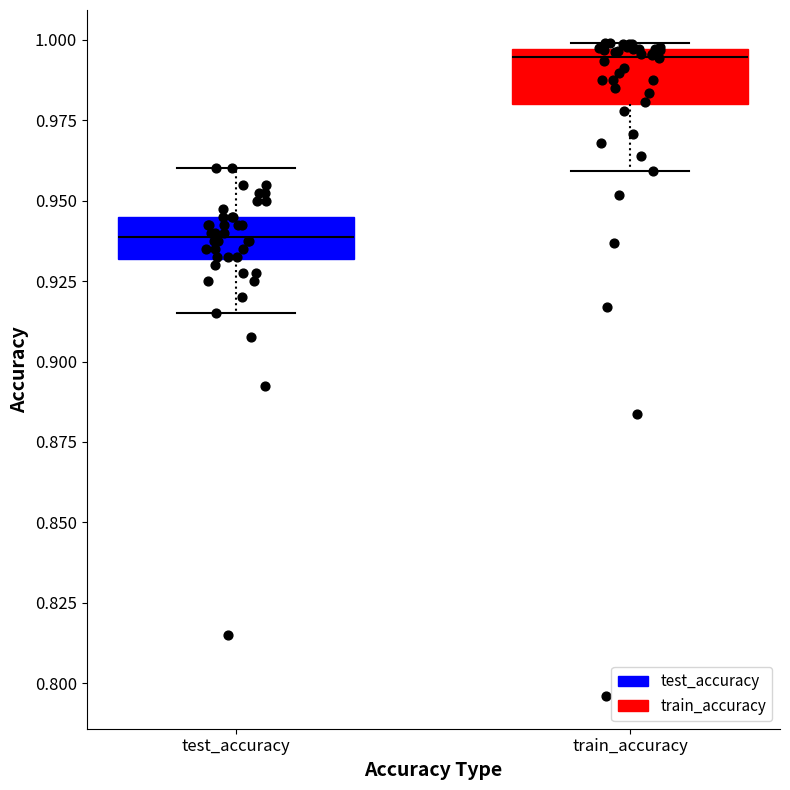

Reading left to right, transcribe this box plot: for each box, give where its median line is, the range the box spans, and where its two whiskers end, as read against the y-axis. The values are not printed on the chart, so give them approximately, as read against the axis.

test_accuracy: median 0.940, box 0.930 to 0.945, whiskers 0.915 to 0.960
train_accuracy: median 0.995 (just below the box's upper edge), box 0.980 to 0.995, whiskers 0.960 to 1.000